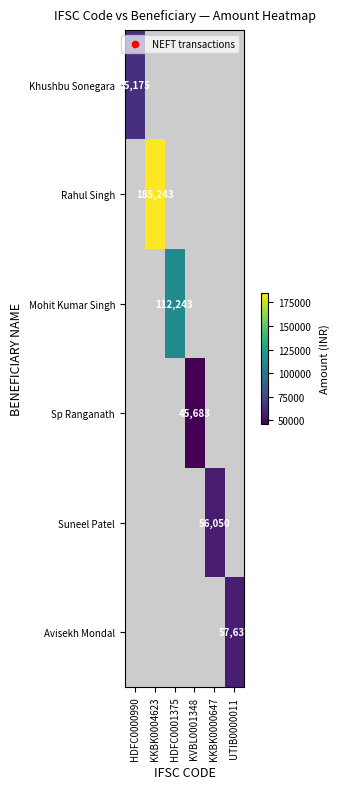

The Rahul Singh series shows 52800 at KKBK0004623. True or false?

False